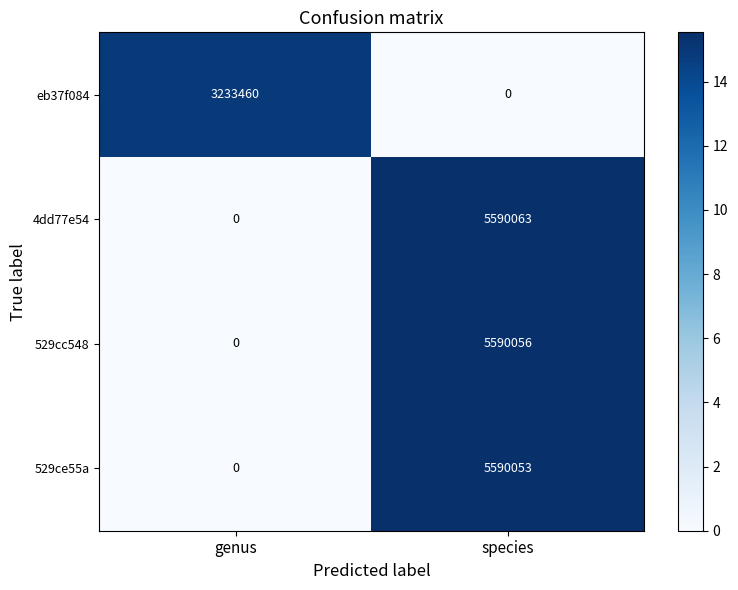

What is the approximate value of 4dd77e54 at species?

5590063